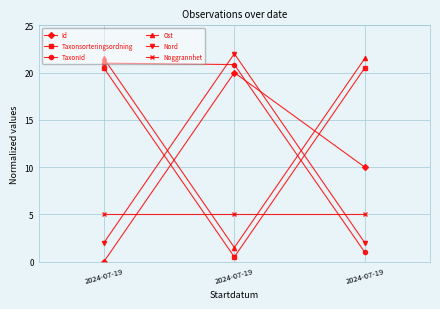

Does the chart have visible grid lines?

Yes